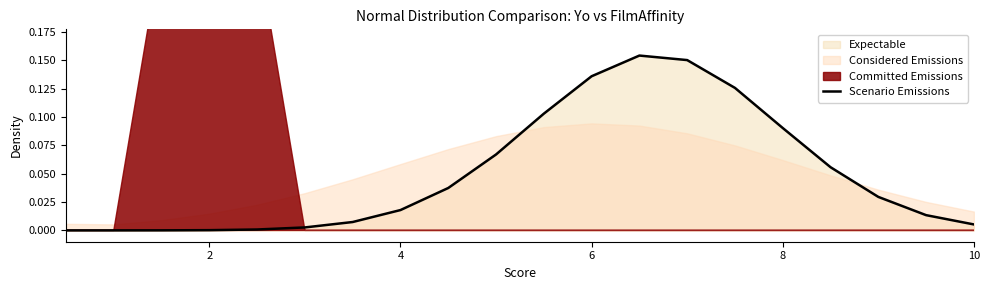

True or false: Scenario Emissions has a value of 0.0 at 2.

True